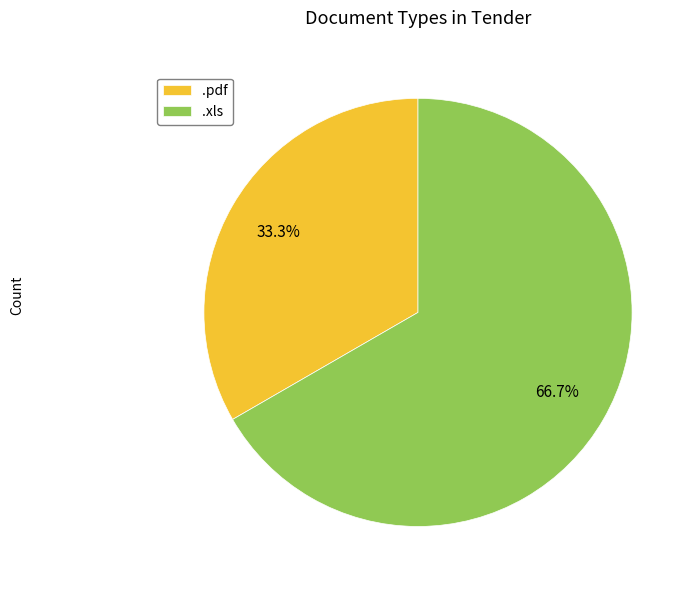

Does any single category account for the majority?

Yes